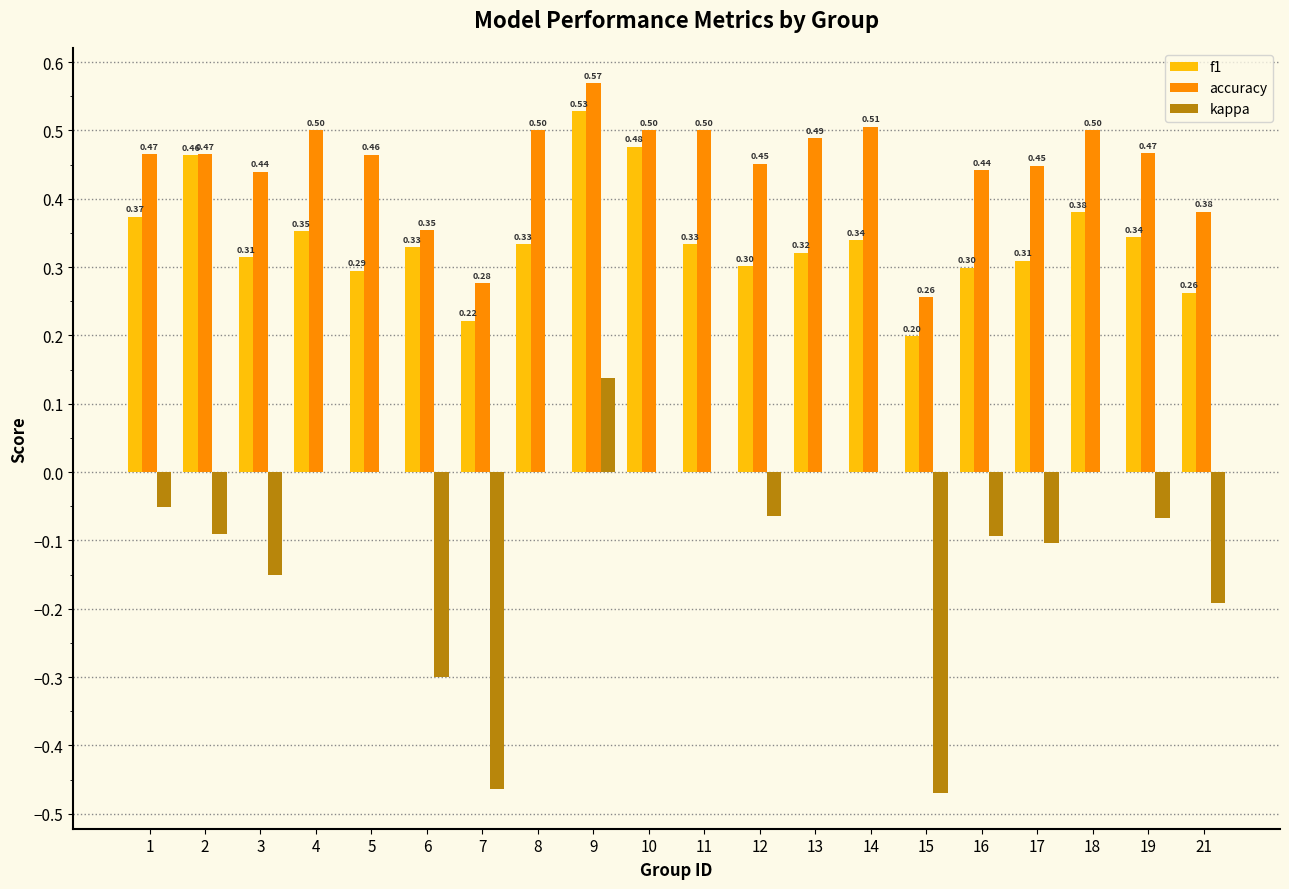

At which category is the sum across all series the highest?

9